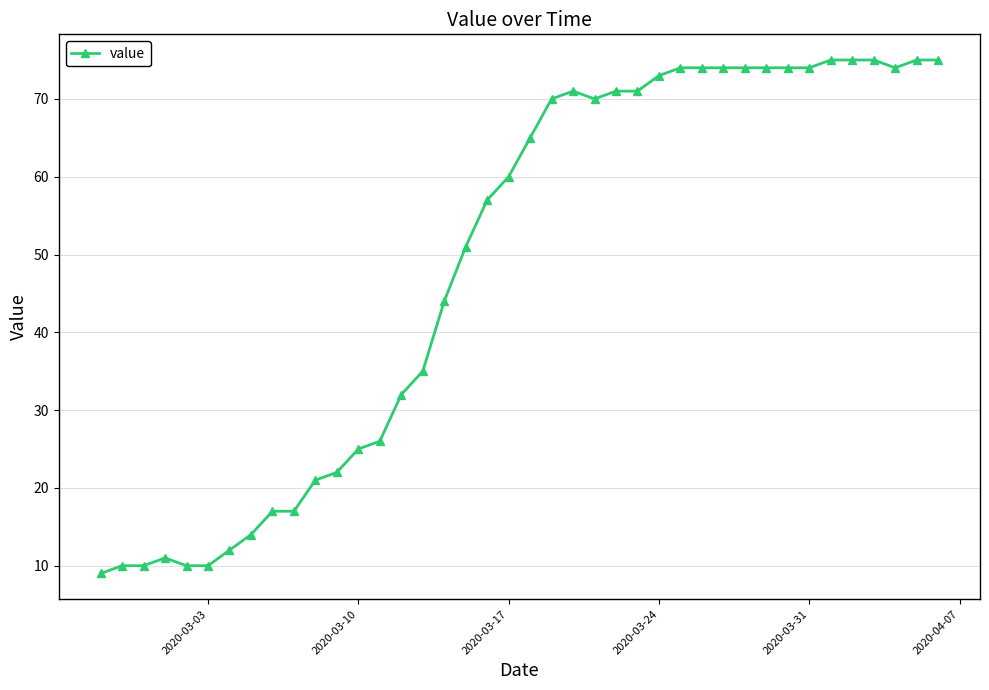

How many distinct data groups are displayed?

1